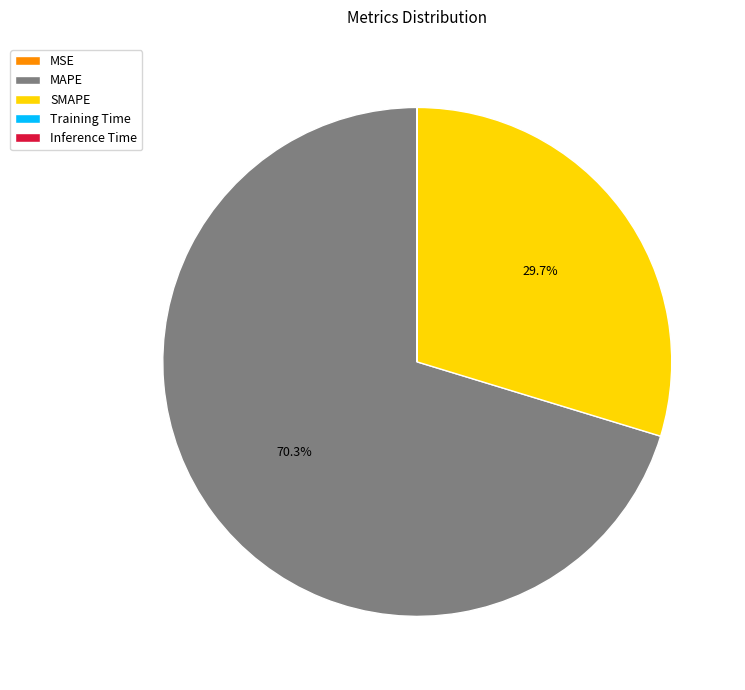

What percentage is NOT represented by SMAPE?

70.3%